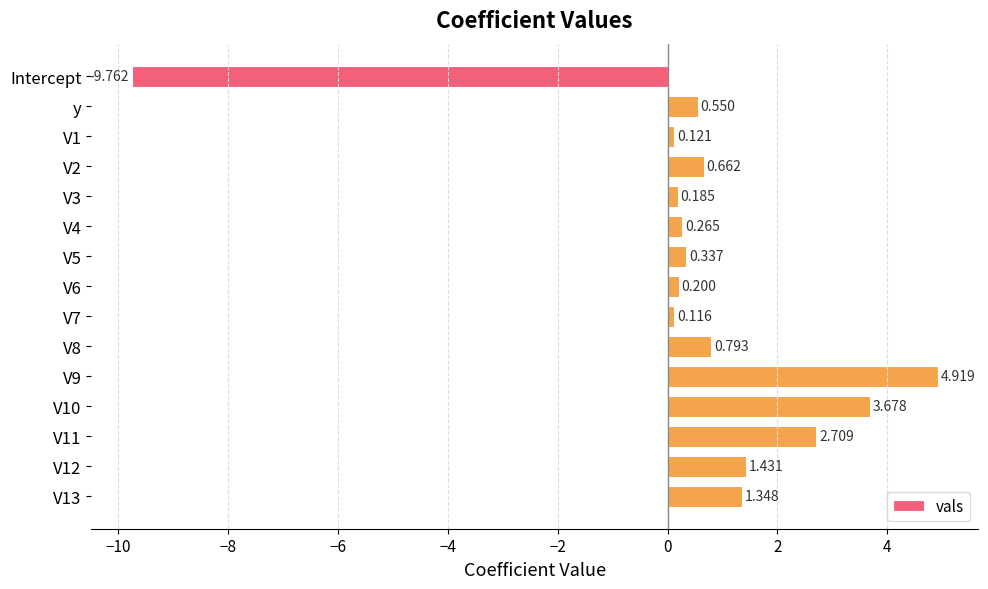

Where is the data nearest to the value -2?

V7